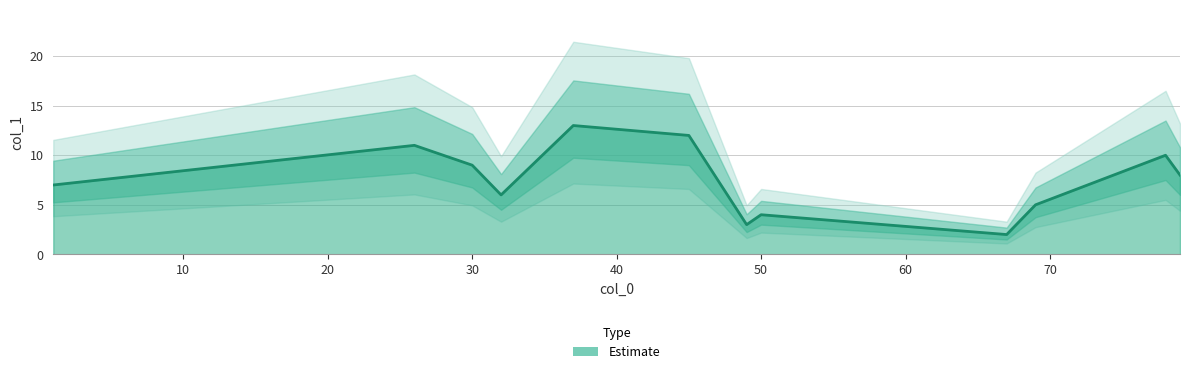

Which has a higher value, 78 or 79?

78